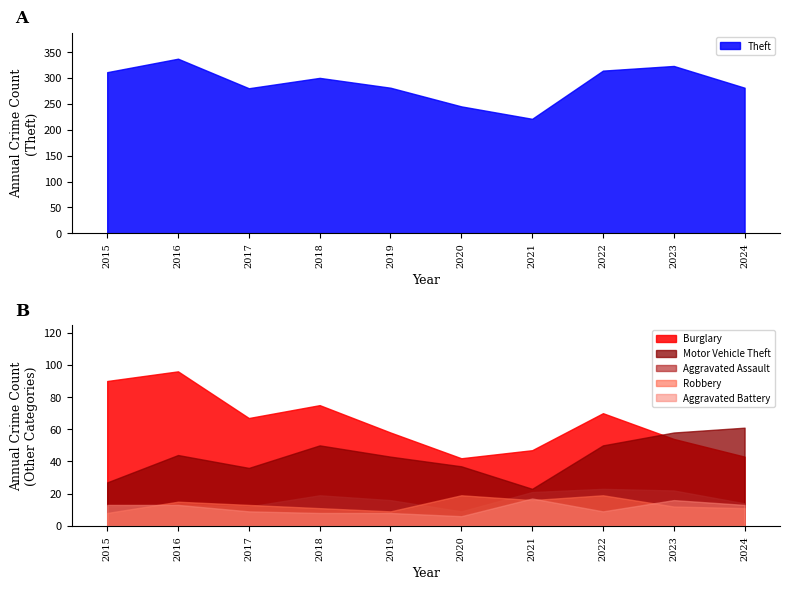

How many lines are shown in the chart?

6